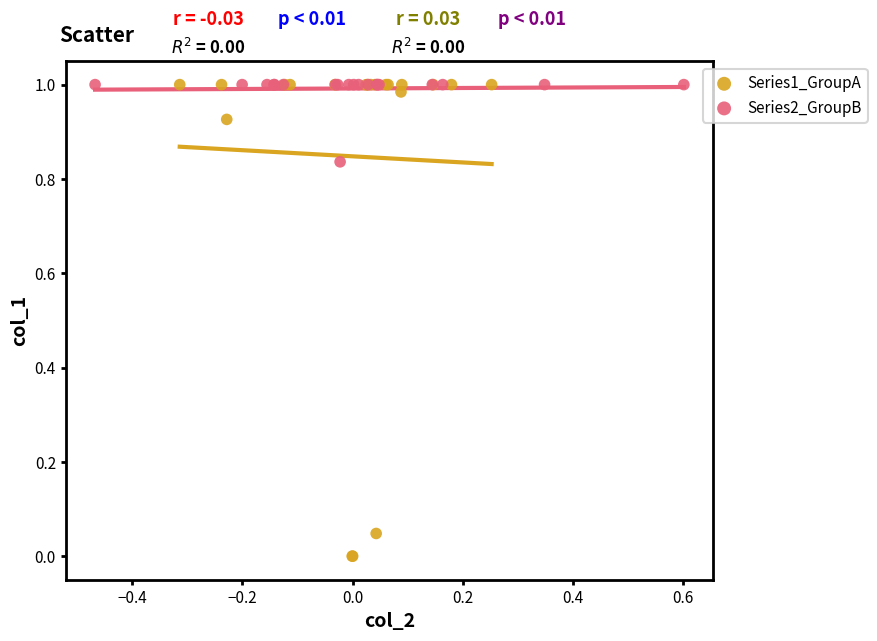

Which series has the largest Y range (max minus min)?

Series1_GroupA